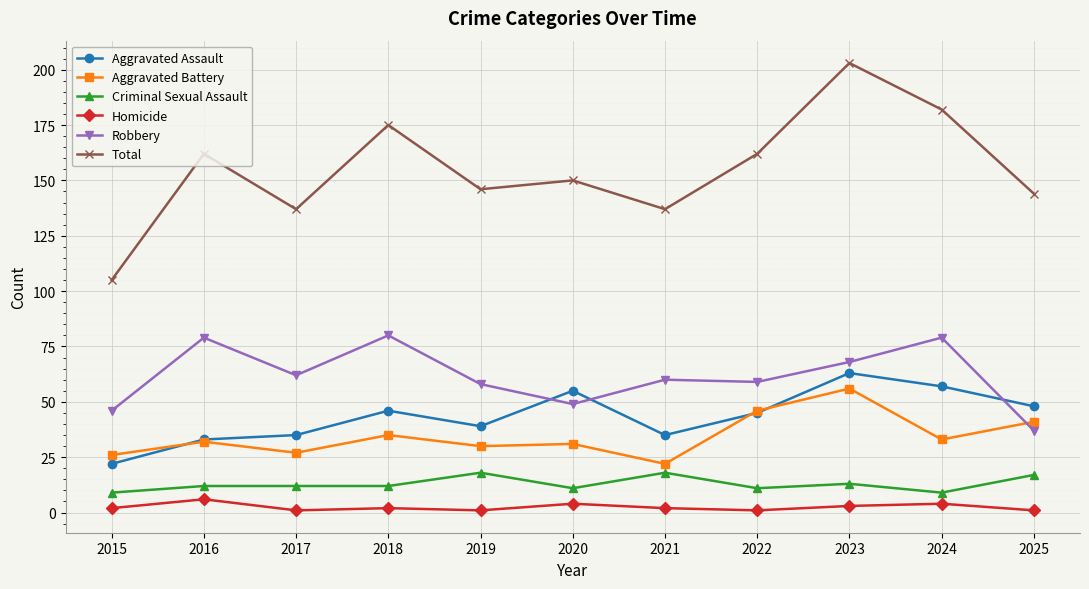

True or false: Criminal Sexual Assault and Total intersect in this chart.

False